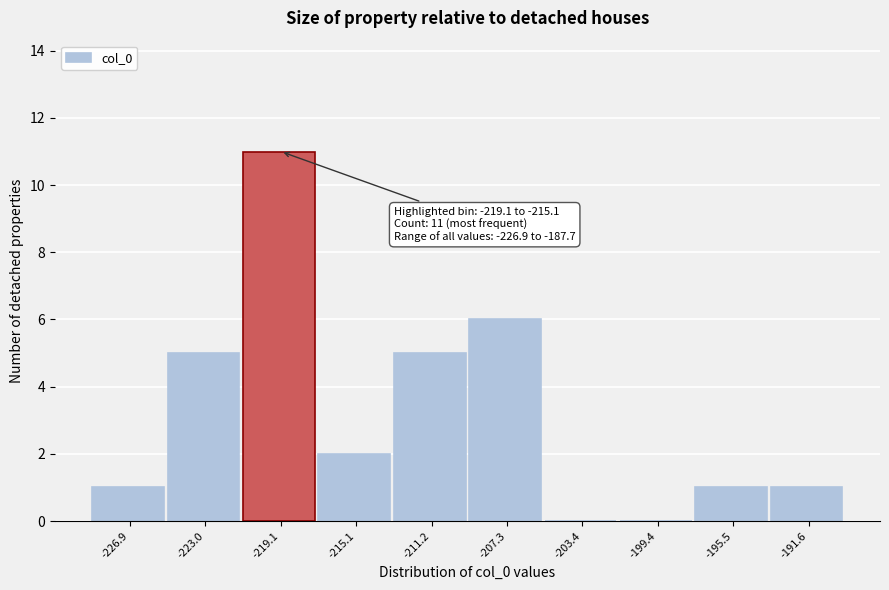

Reading left to right, what are all the values shown in this chart?

-226.9=1	-223.0=5	-219.1=11	-215.1=2	-211.2=5	-207.3=6	-203.4=0	-199.4=0	-195.5=1	-191.6=1